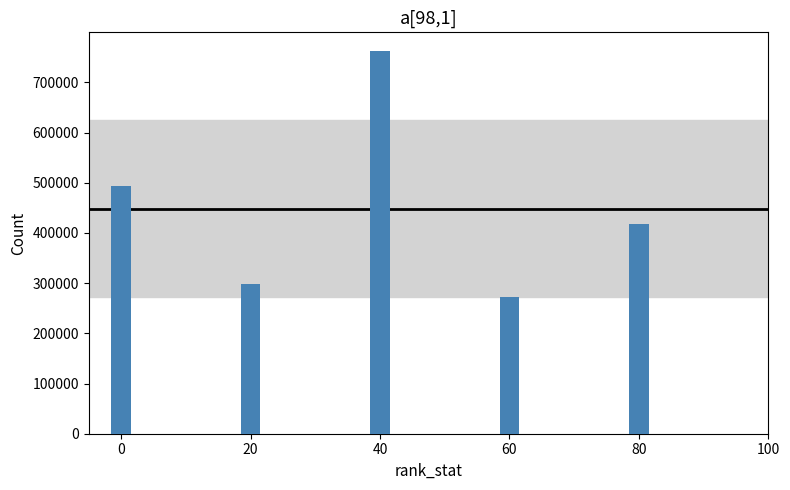

Reading left to right, extract all data points from this chart.

492635	298403	761570	271637	417889